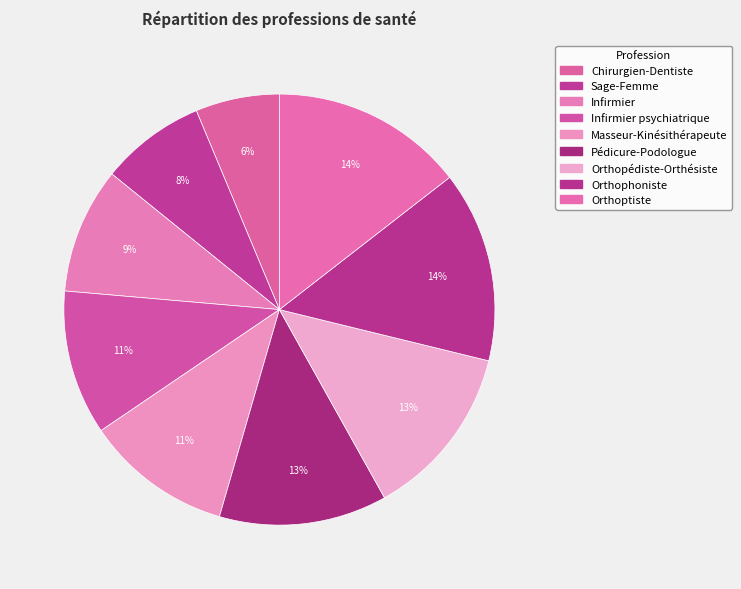

Is there a majority slice in this chart?

No